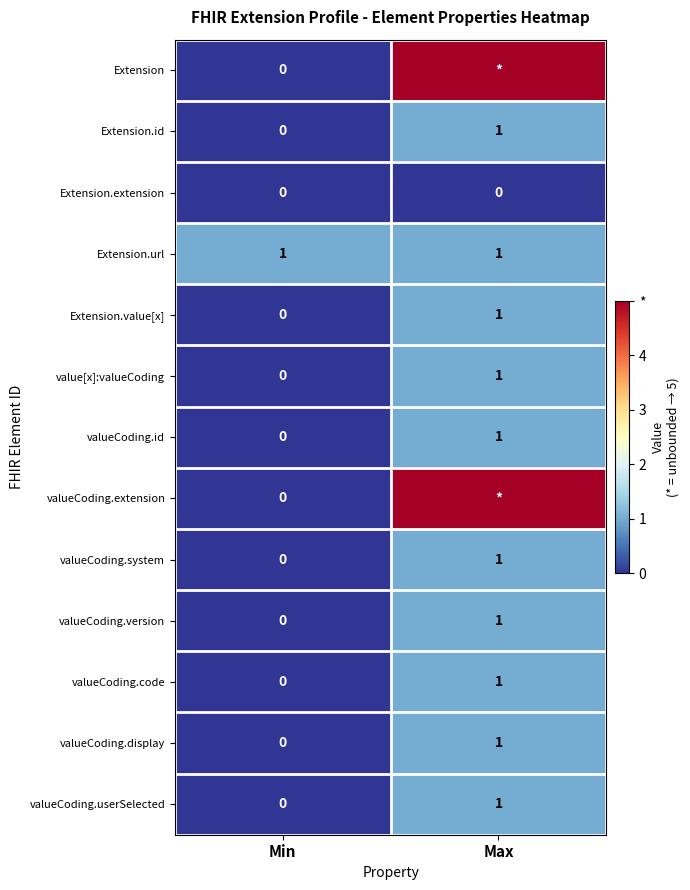

How many positive values does the valueCoding.code series have?

1